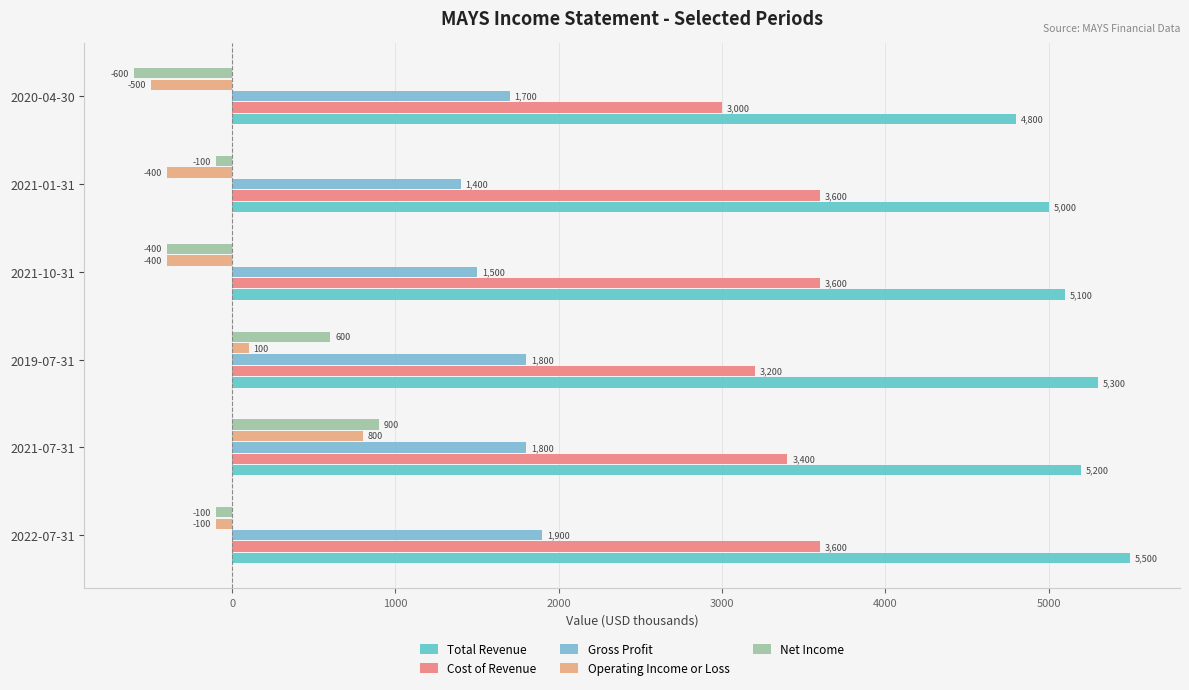

Are the bars grouped side by side (vs. stacked)?

Yes